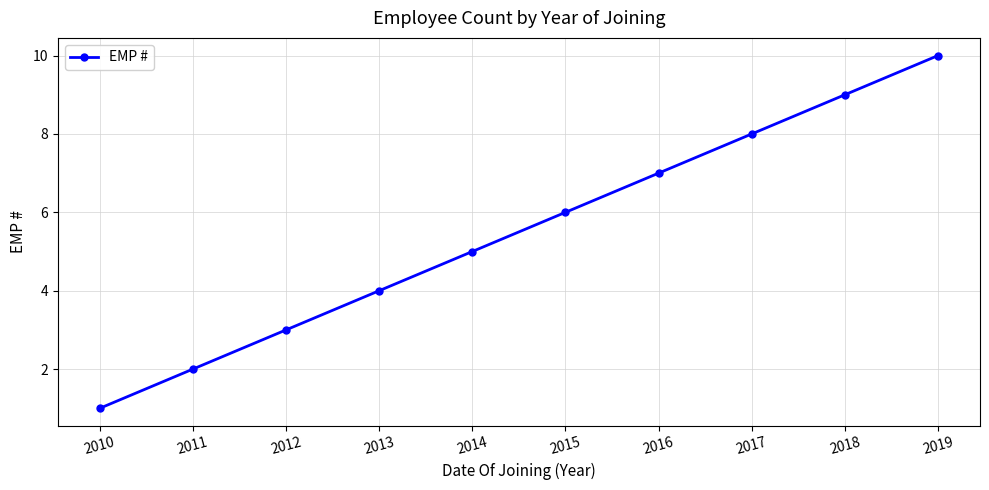

What is the value of the 1st point from the left?

1